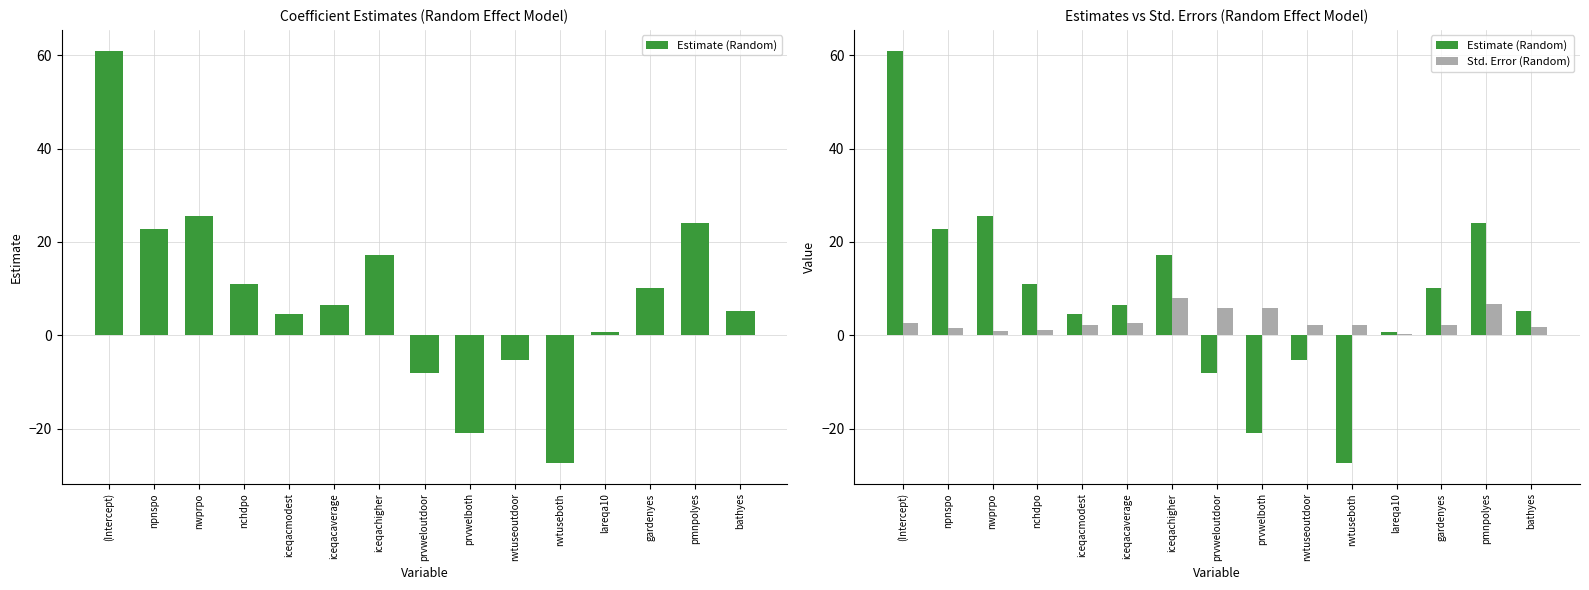

List the labels in order of Std. Error (Random) value, largest first.

iceqachigher, pmnpolyes, prvweloutdoor, prvwelboth, iceqacaverage, (Intercept), rwtuseboth, rwtuseoutdoor, iceqacmodest, gardenyes, bathyes, npnspo, nchdpo, nwprpo, lareqa10